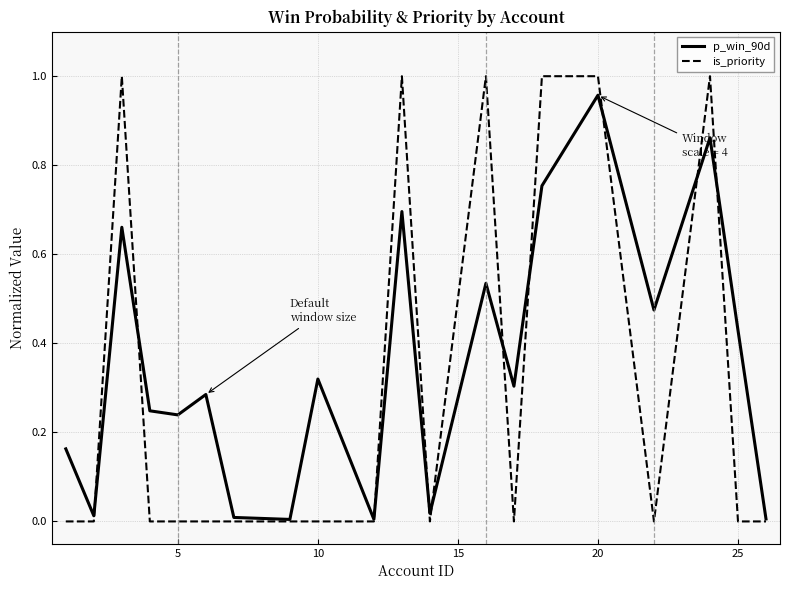

Does the chart have visible grid lines?

Yes